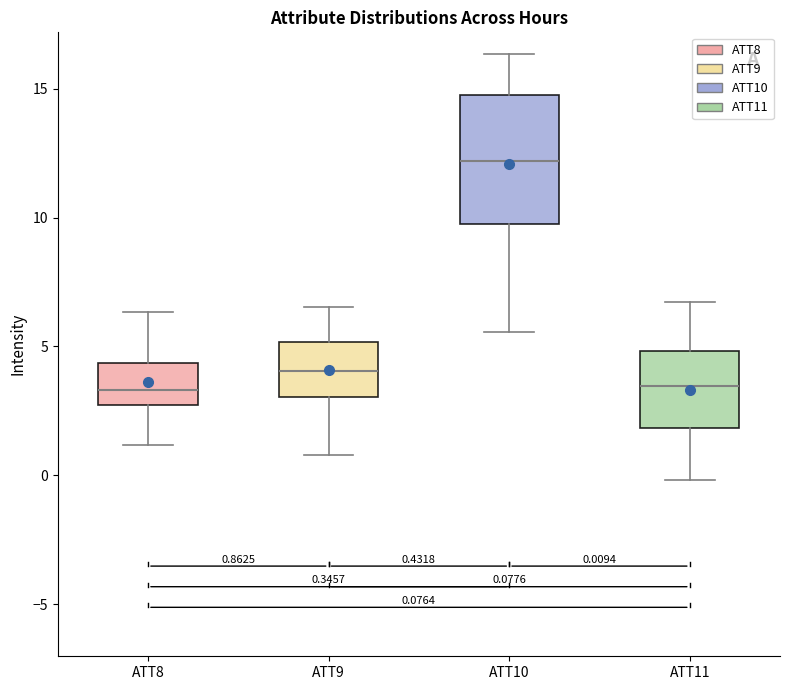

Which box has the highest median line?

ATT10